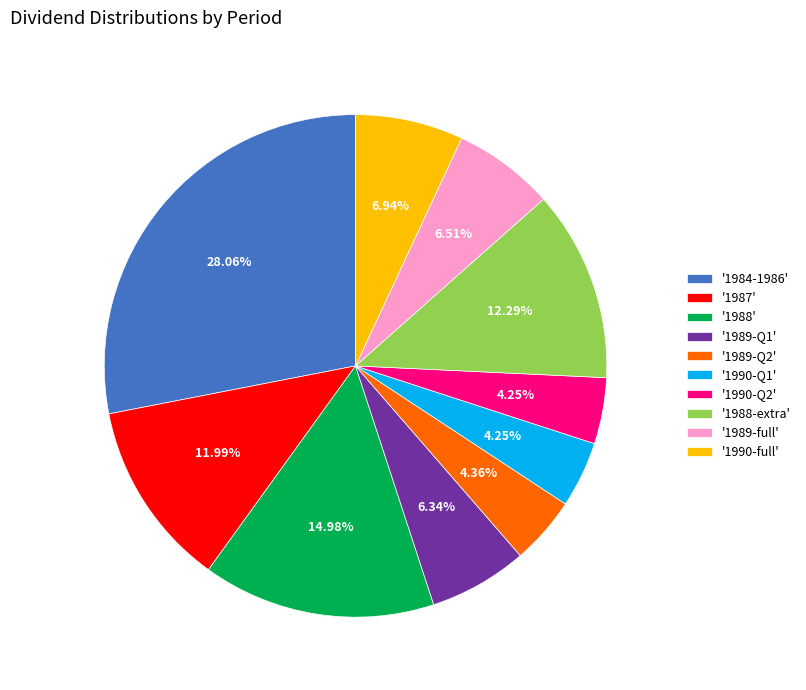

What is the ratio of the value at '1984-1986' to the value at '1987'?

2.3